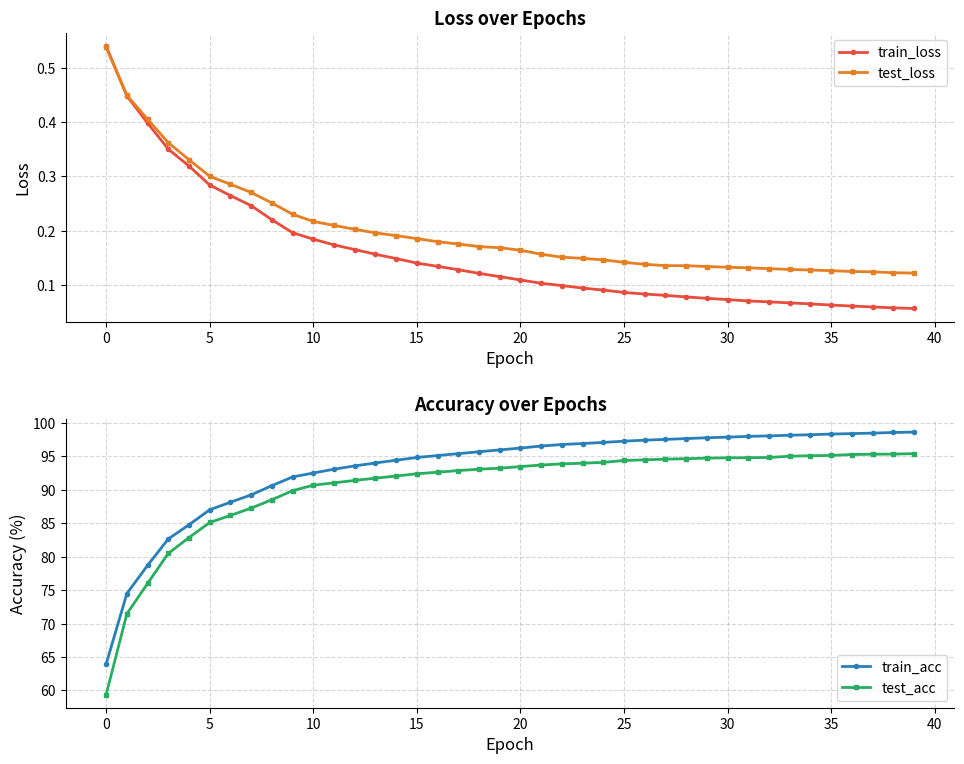

Count the train_loss values in the range 0 to 1.

40